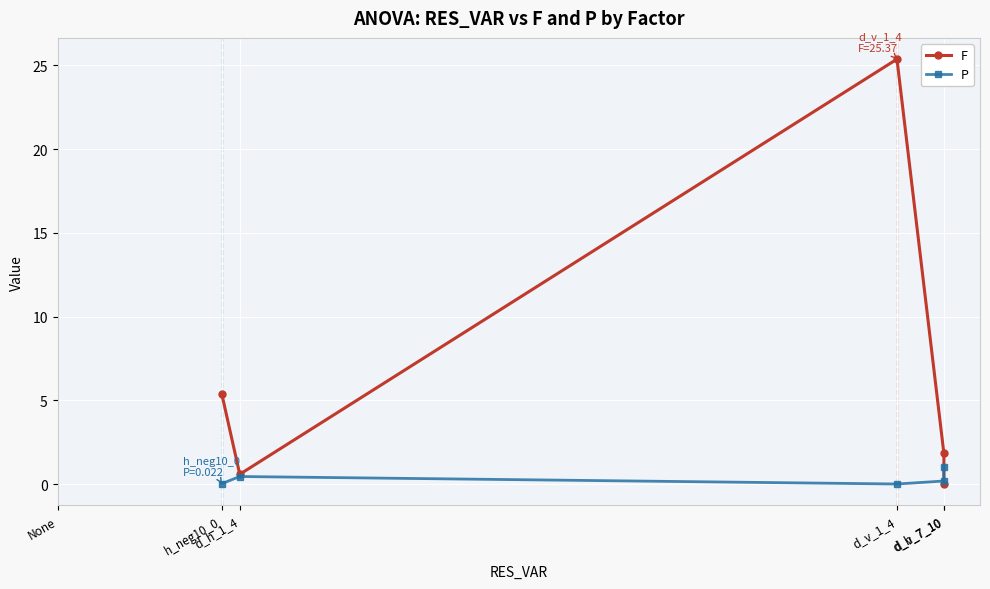

What is the spread (max minus min) of values at d_v_7_10?

1.6